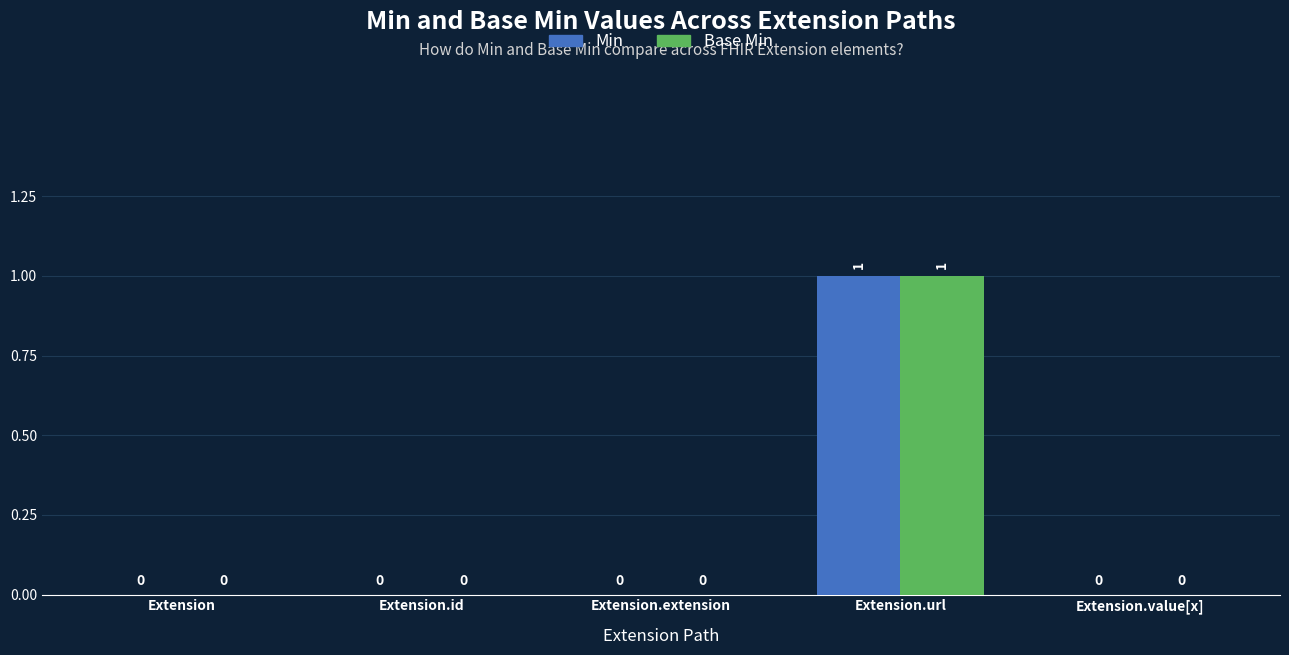

What are all the series names shown in the legend?

Min, Base Min